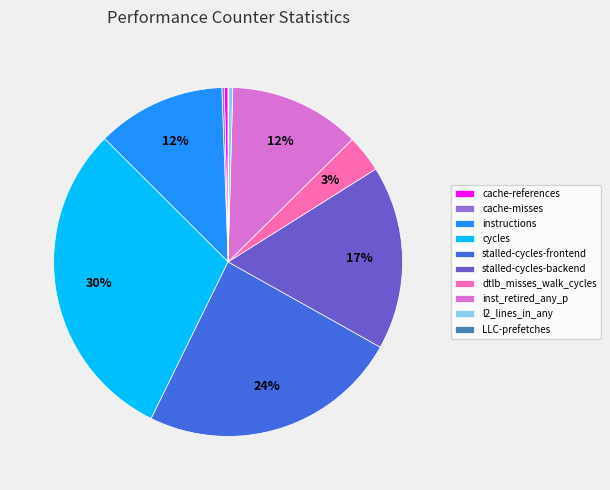

Combined, do instructions and cache-references account for over 50%?

No